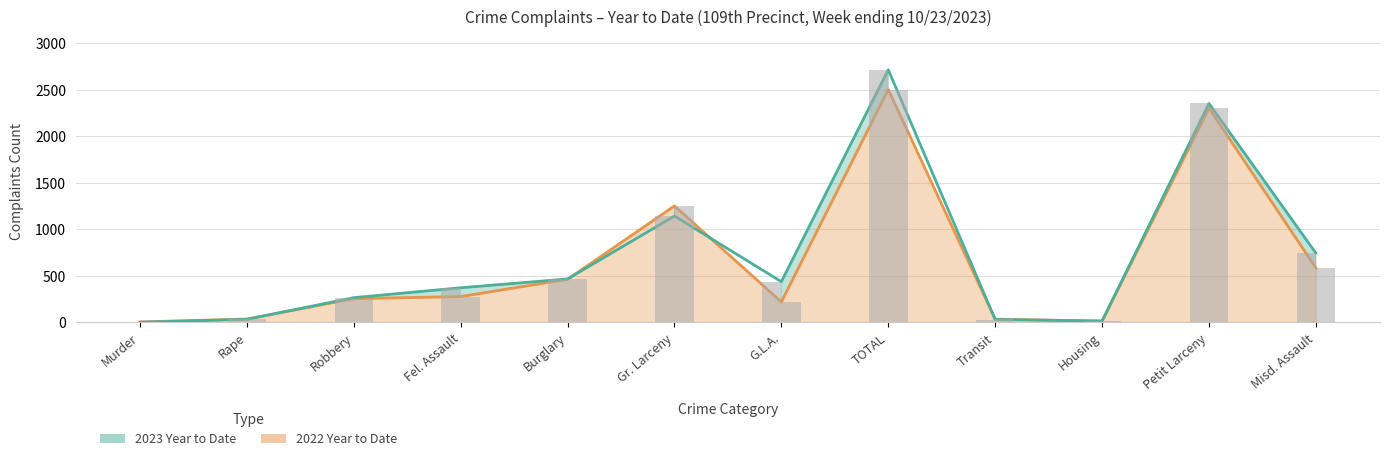

The value of 2022 Year to Date at Housing is 13. True or false?

True